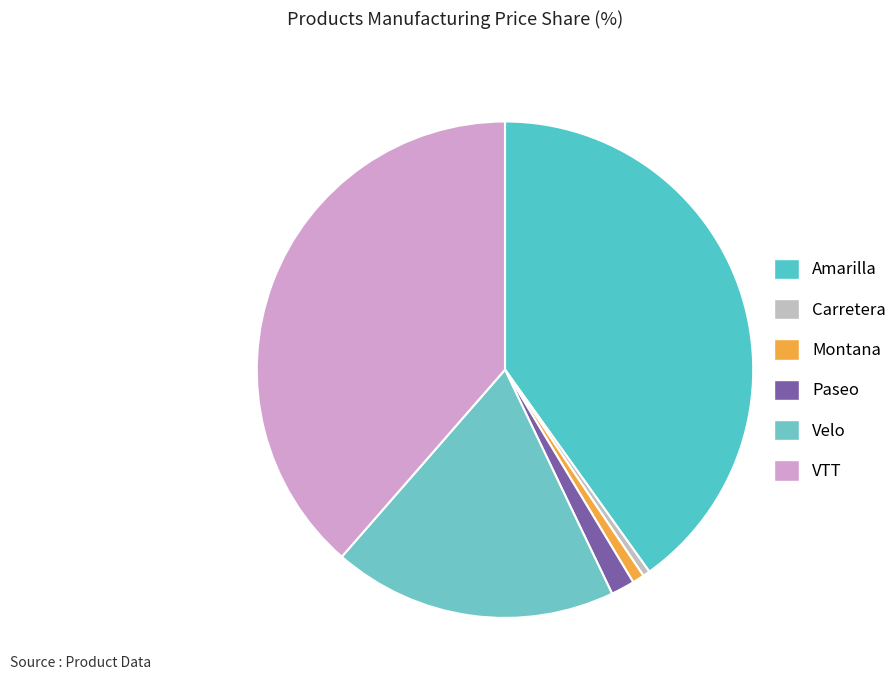

True or false: Paseo accounts for 2% of the total.

True